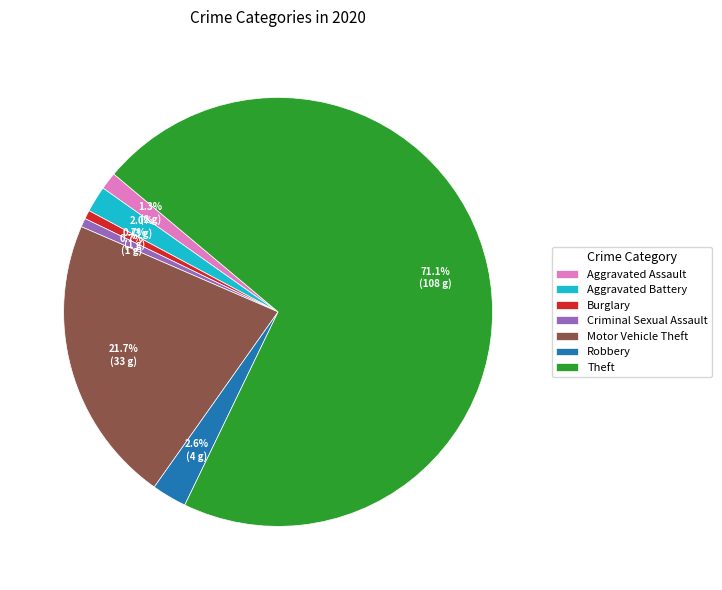

Which slice is the largest?

Theft